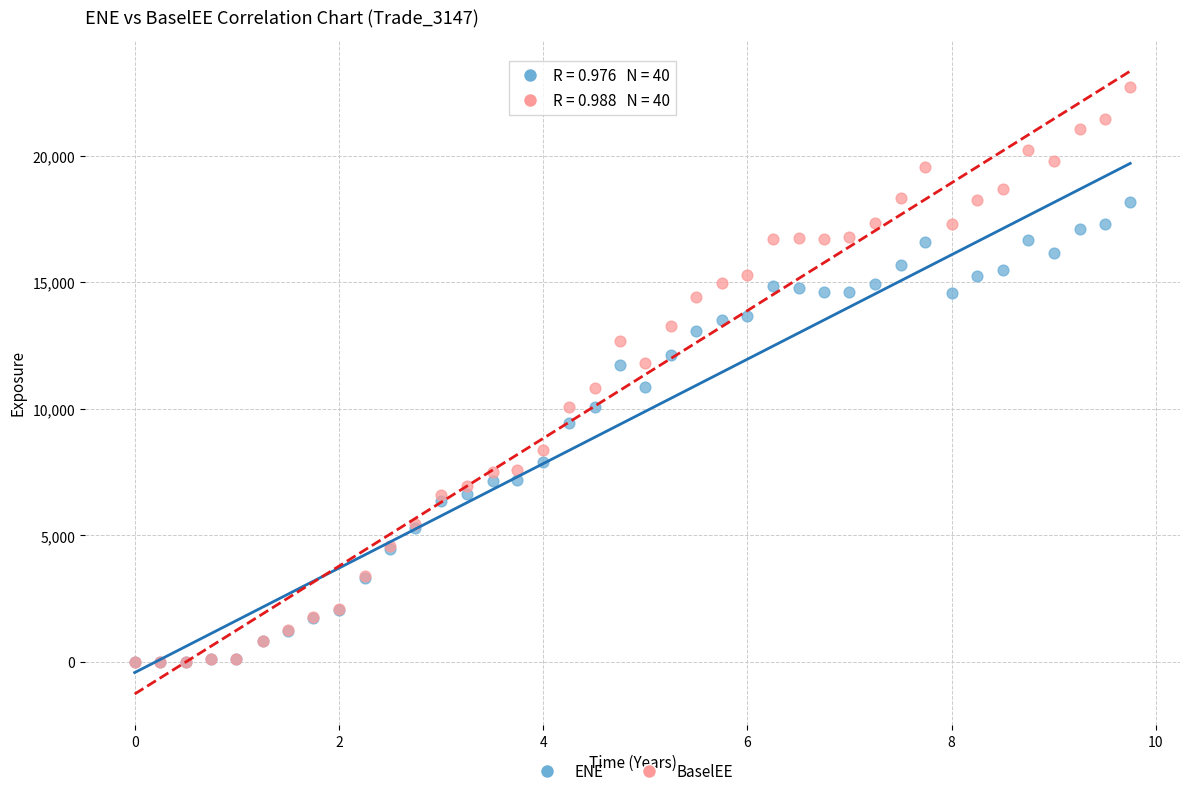

What are all the series names shown in the legend?

ENE, BaselEE